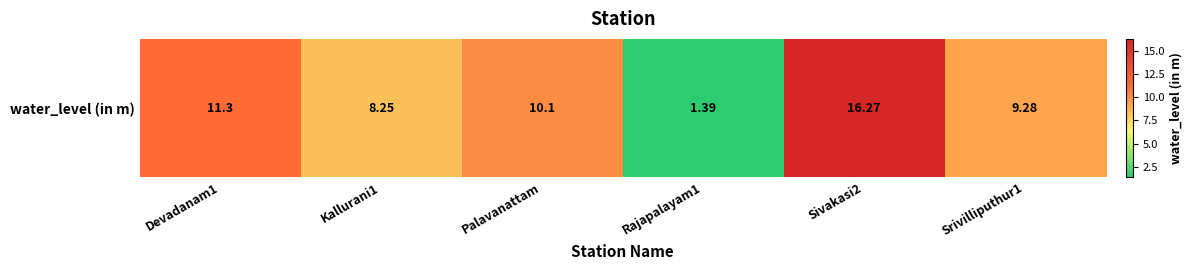

Which label corresponds to the largest value in the chart?

Sivakasi2